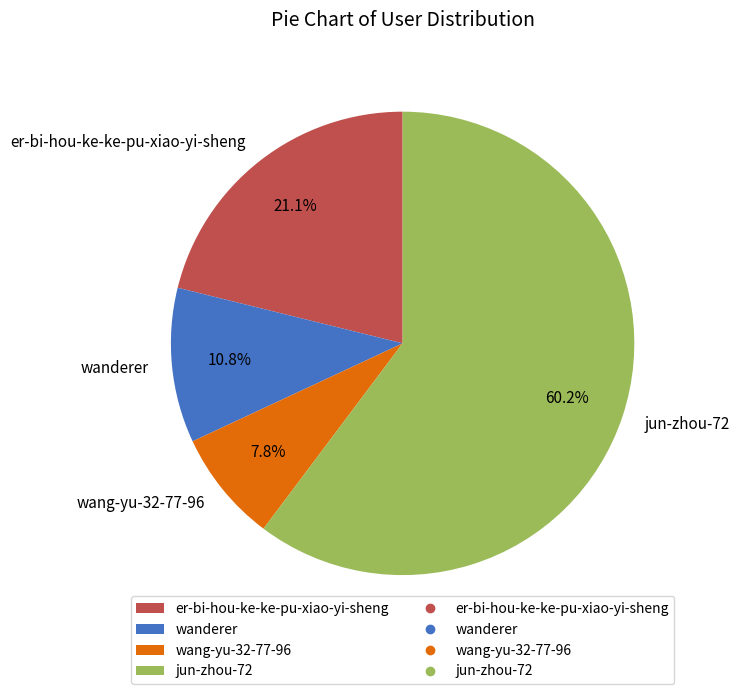

Which category has the biggest portion of the pie?

jun-zhou-72